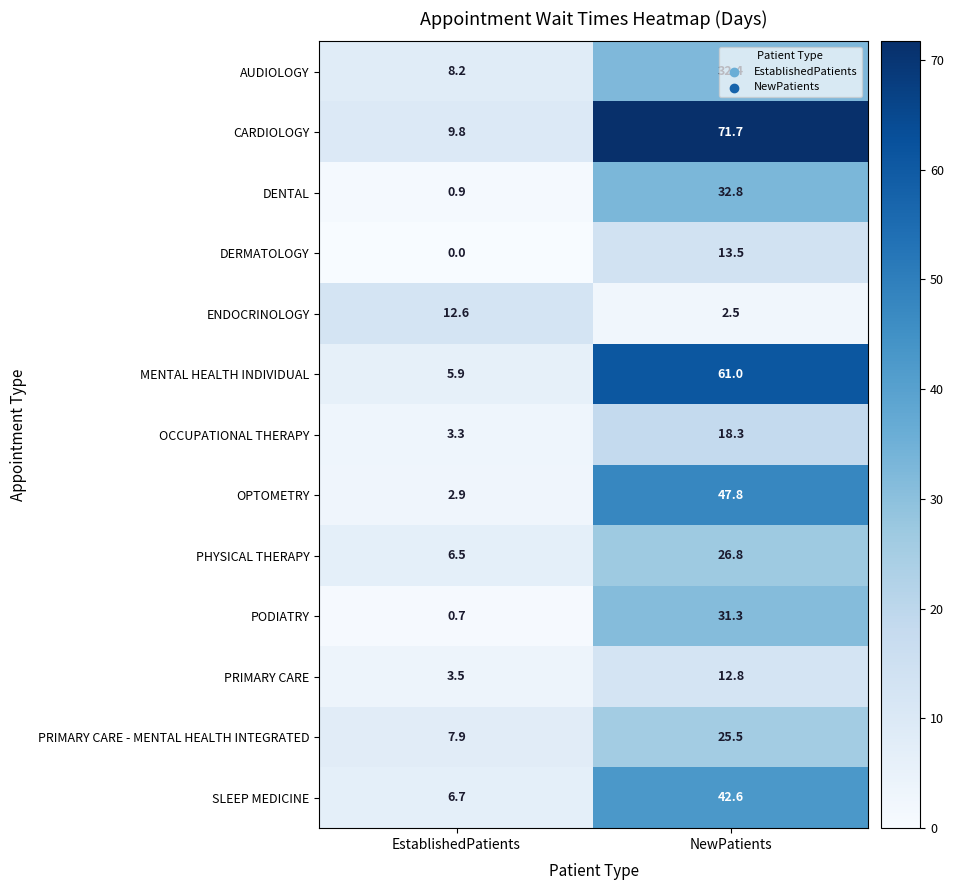

What is the greatest value displayed?

71.7